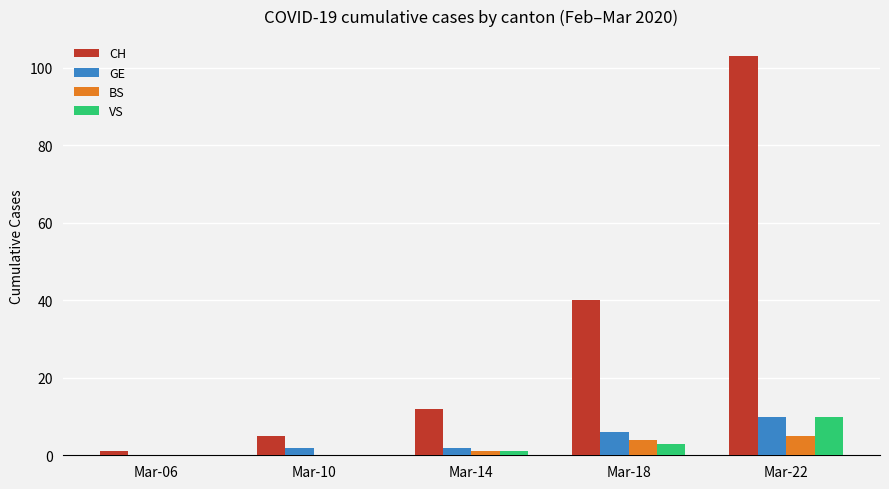

Which series changed the most between Mar-10 and Mar-18?

CH